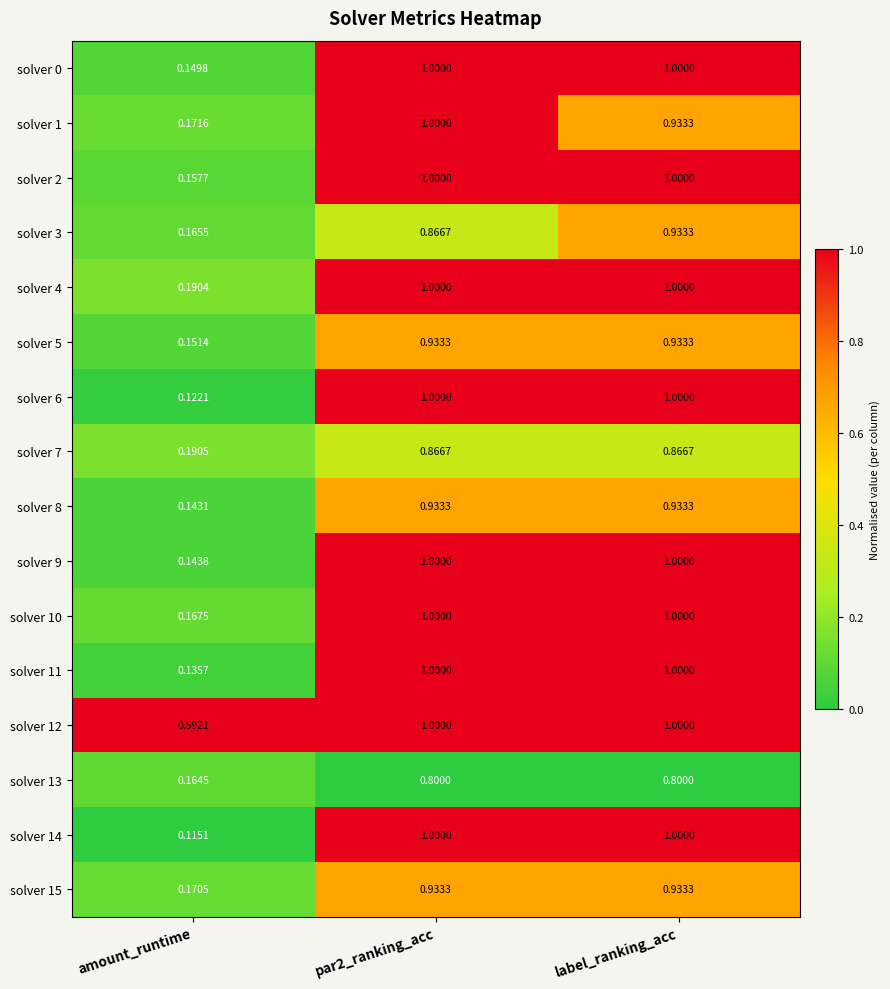

At which label does solver 3 reach its minimum?

amount_runtime